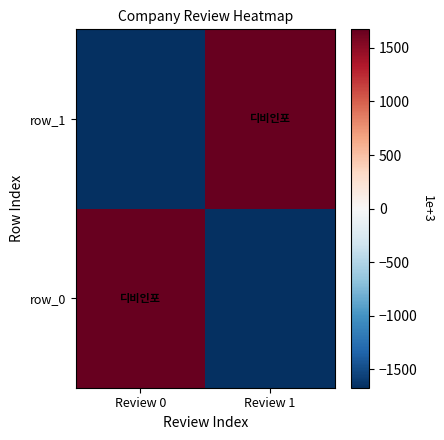

Reading left to right, what are all the values shown in this chart?

row_0: Review 0=1674	Review 1=-1674
row_1: Review 0=-1674	Review 1=1674